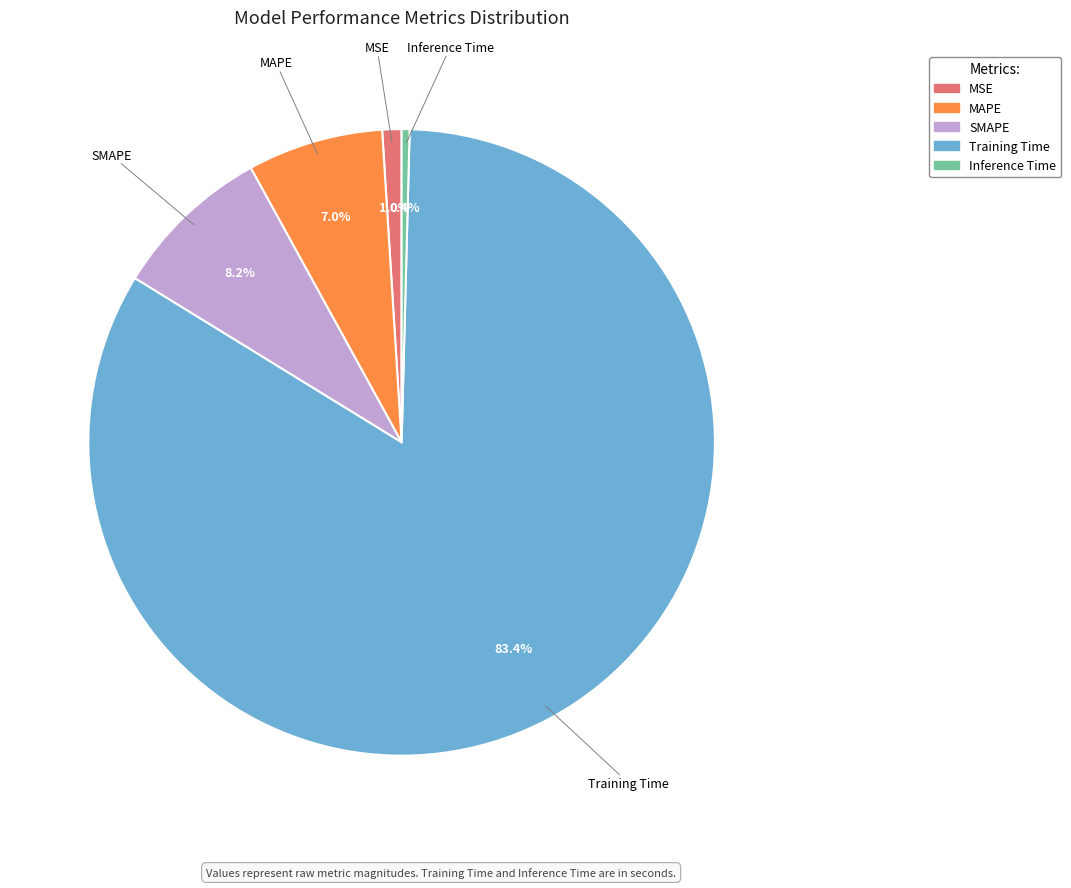

Count the number of slices in the pie.

5